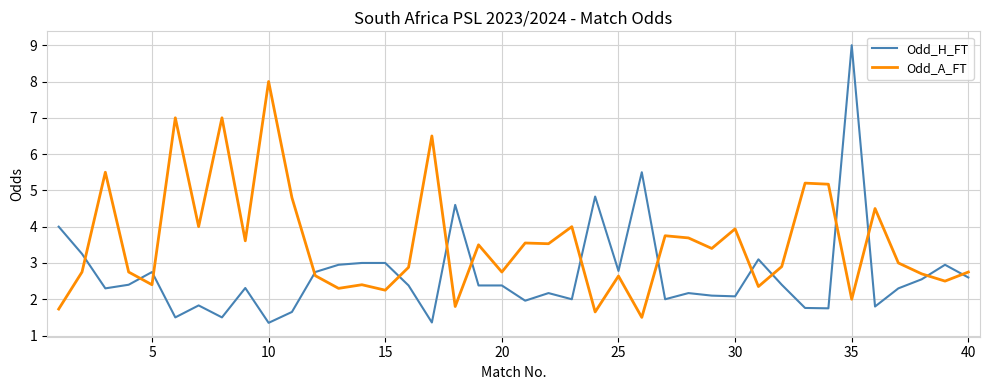

List the series in order of their overall mean, lowest first.

Odd_H_FT, Odd_A_FT